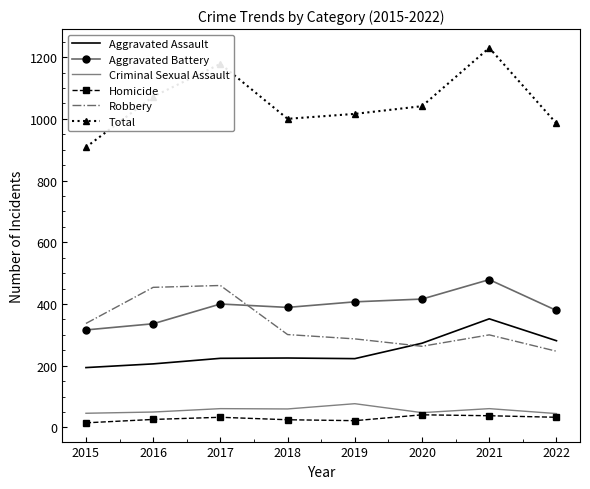

True or false: Criminal Sexual Assault and Total cross at least once.

False